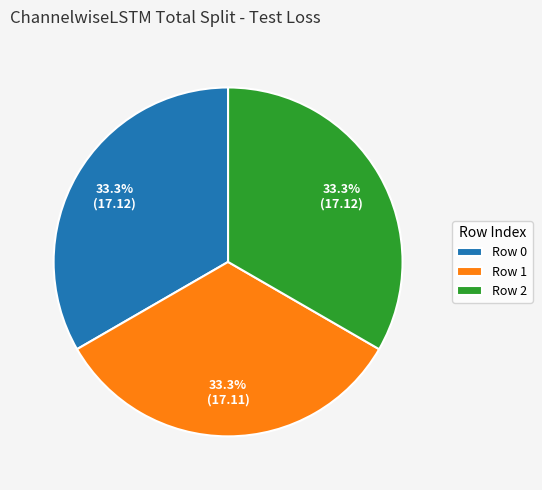

Is there a majority slice in this chart?

No